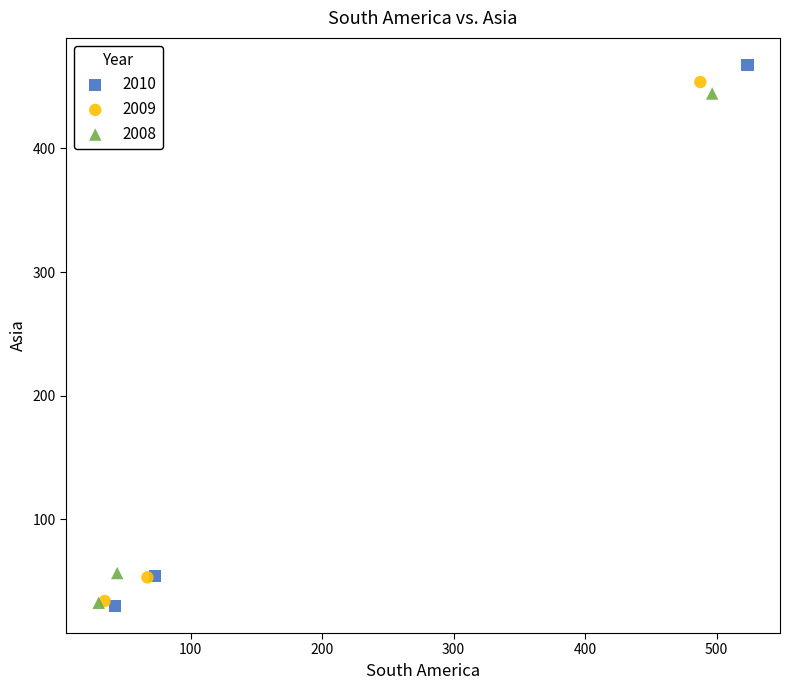

Which series has the widest spread of Y values?

2010